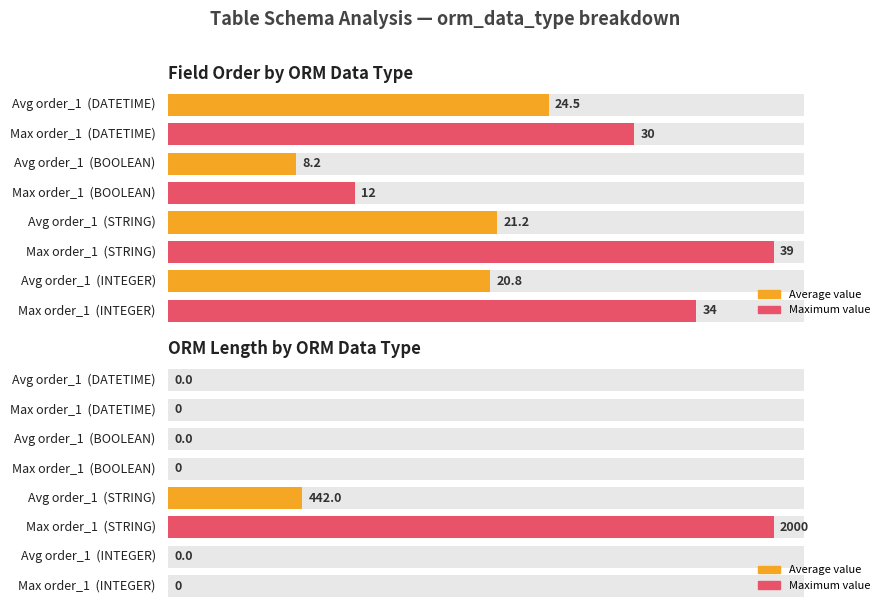

What is the spread (max minus min) of values at 34?

5